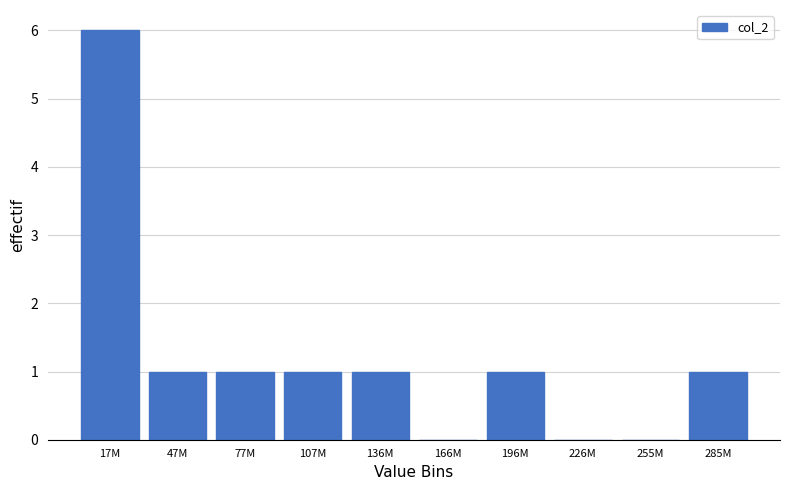

Reading left to right, what are all the values shown in this chart?

17M=6	47M=1	77M=1	107M=1	136M=1	166M=0	196M=1	226M=0	255M=0	285M=1